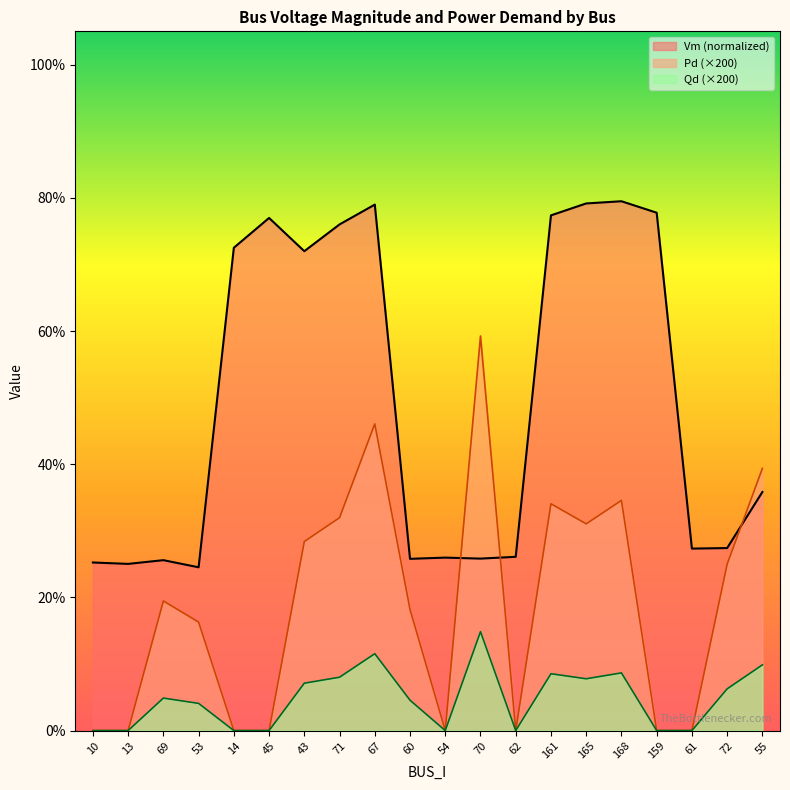

True or false: Vm has a value of 0.3 at 60.

True